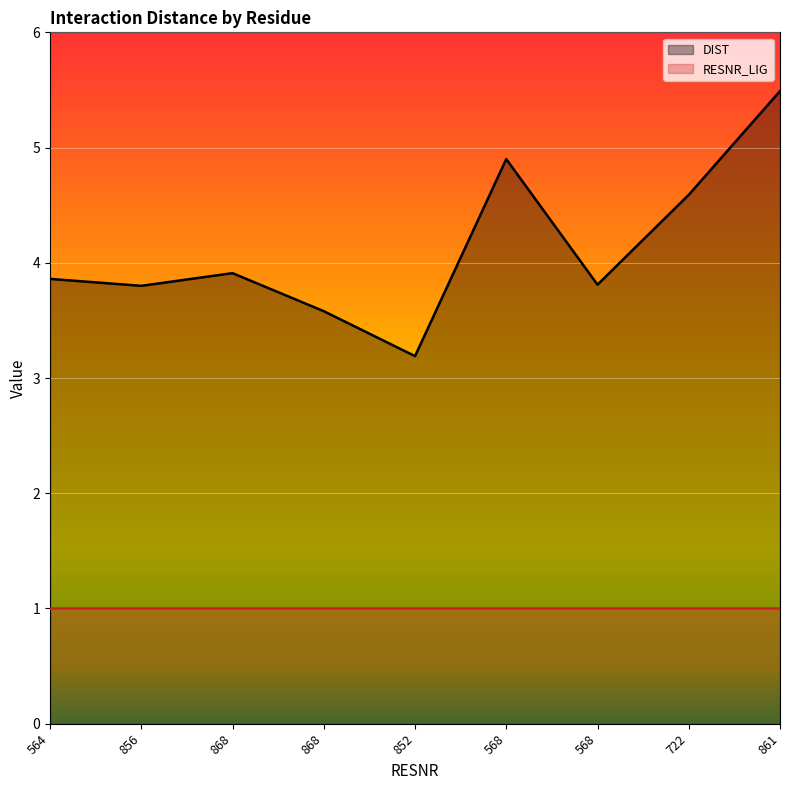

What is the label of the 1st point from the left?

564